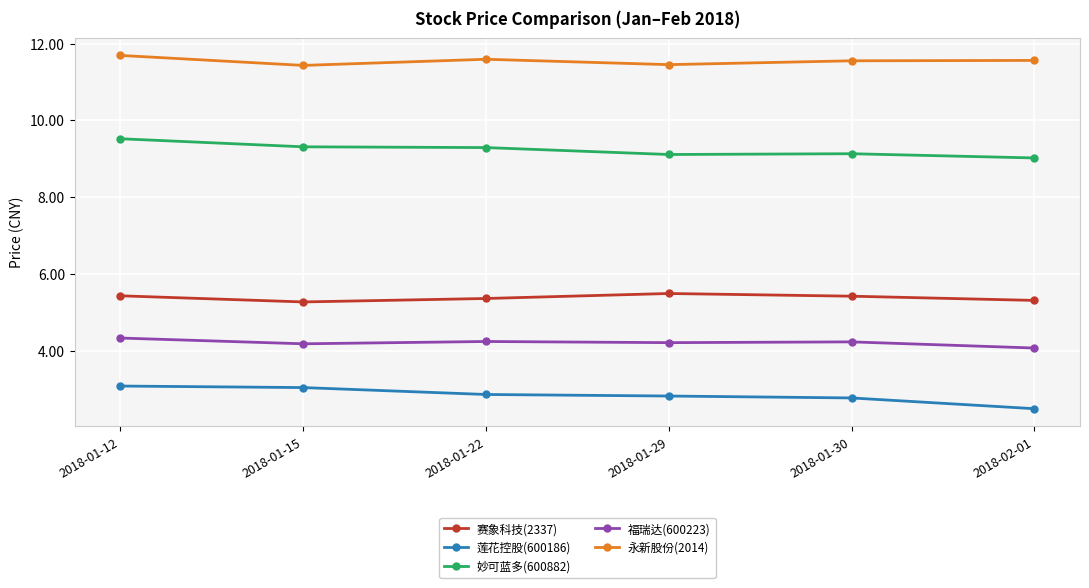

What is the difference between the highest and lowest values at 2018-01-22?

8.7